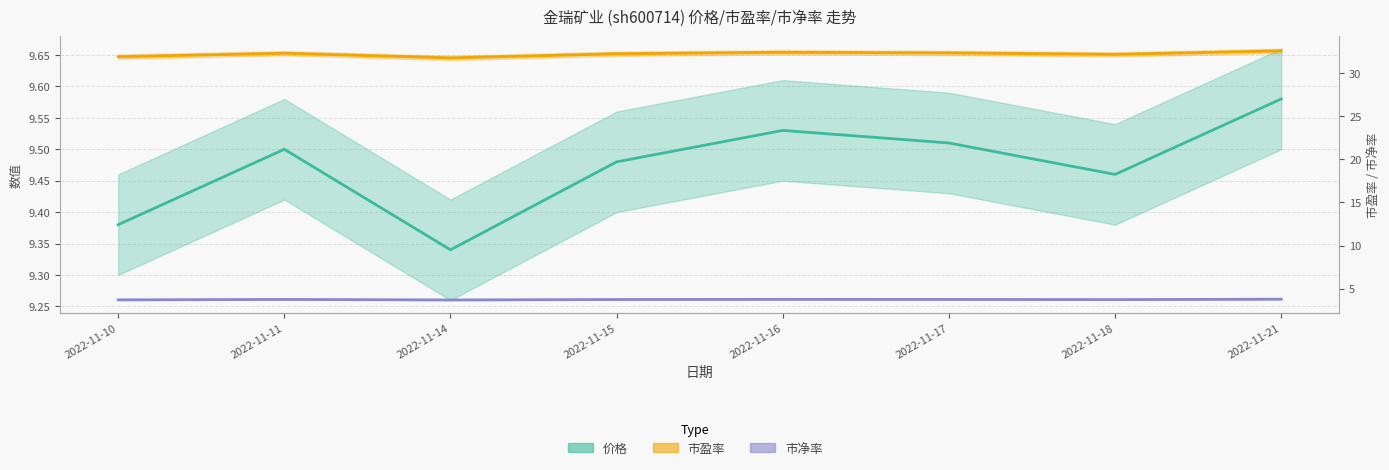

True or false: 价格 and 市盈率 intersect in this chart.

False